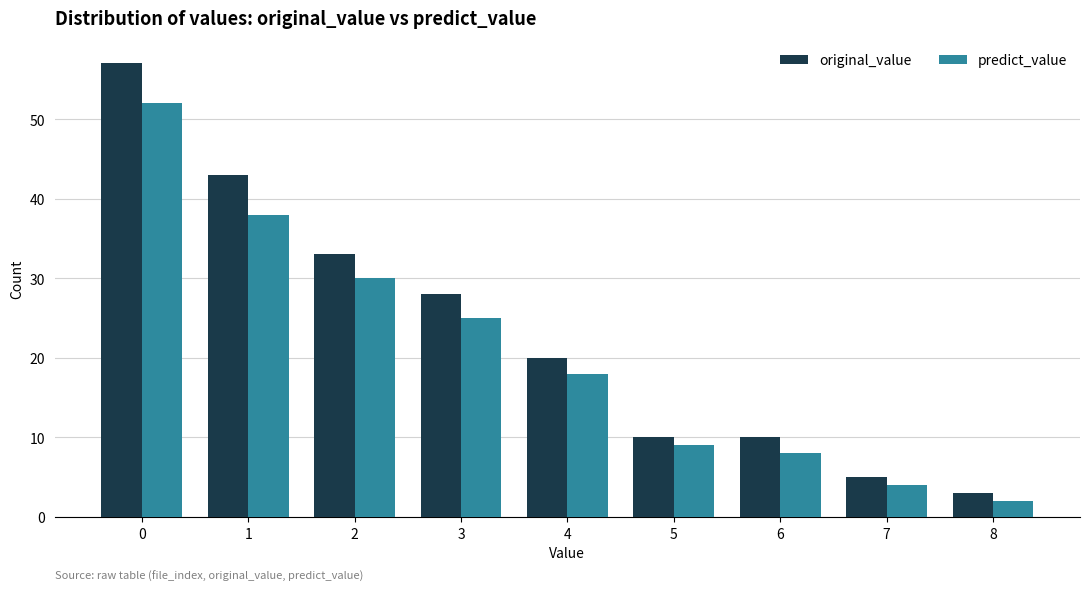

Rank the series at 0 from highest to lowest value.

original_value, predict_value